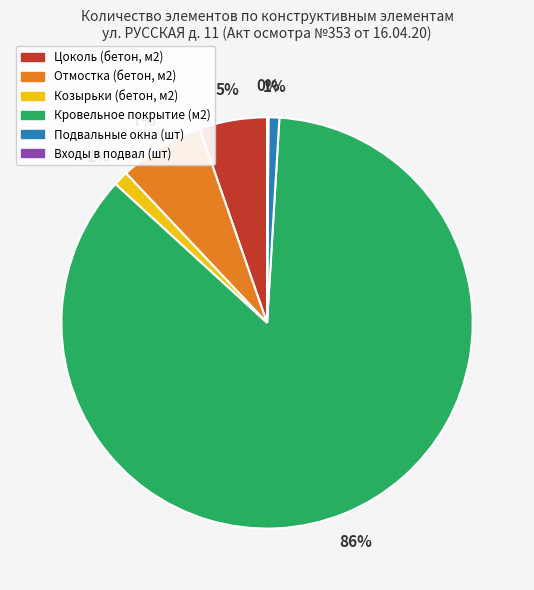

Between Цоколь (бетон, м2) and Подвальные окна (шт), which is larger?

Цоколь (бетон, м2)